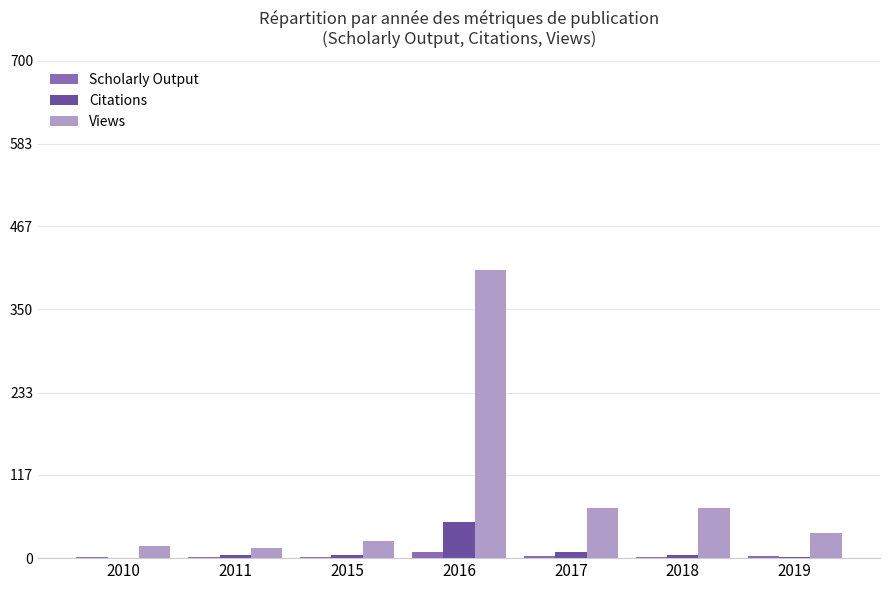

Are the bars horizontal?

No